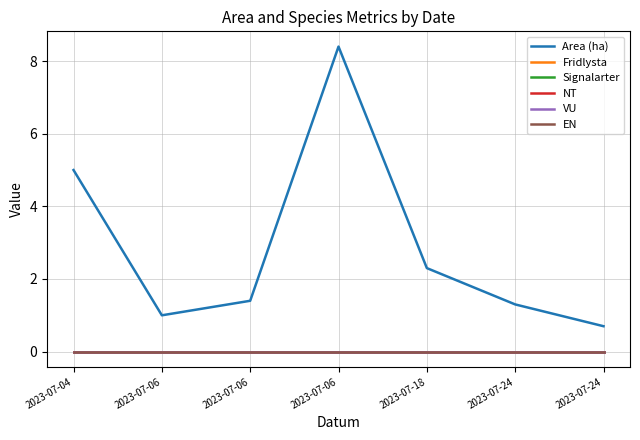

Rank the categories by VU value from lowest to highest.

2023-07-04, 2023-07-06, 2023-07-06, 2023-07-06, 2023-07-18, 2023-07-24, 2023-07-24